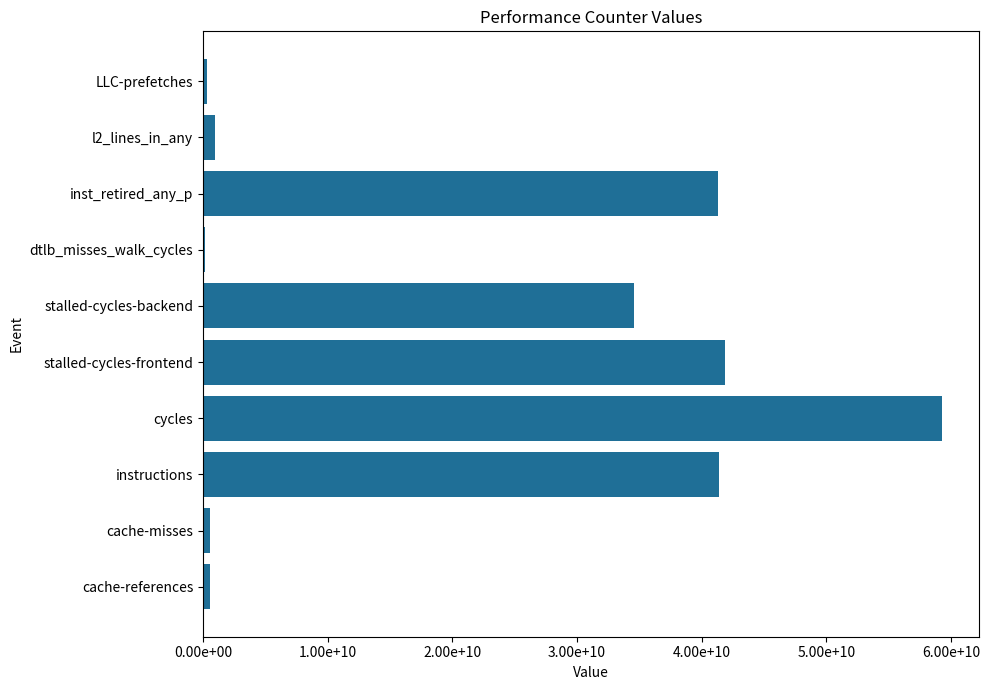

Where is the data nearest to the value 29754886503?

stalled-cycles-backend